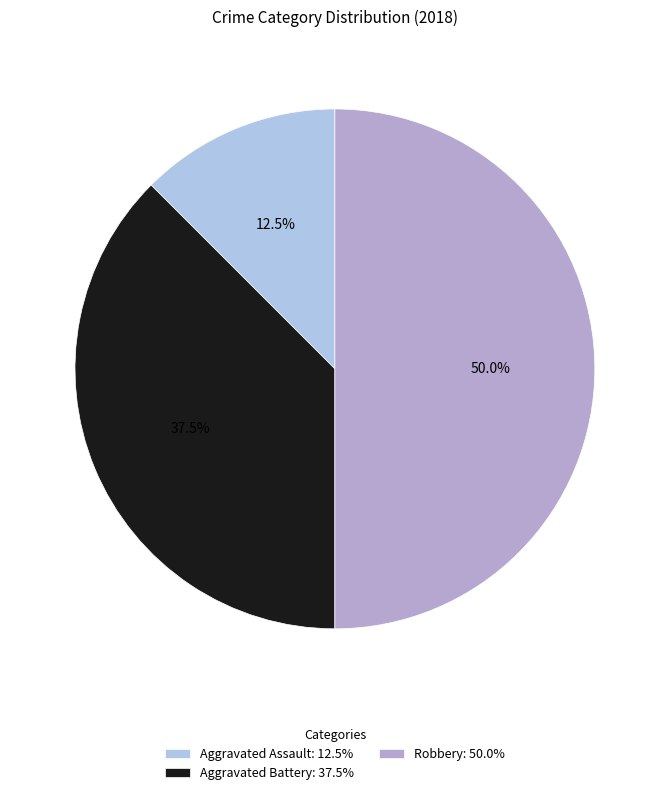

Does Aggravated Battery: 37.5% represent more than half of the total?

No